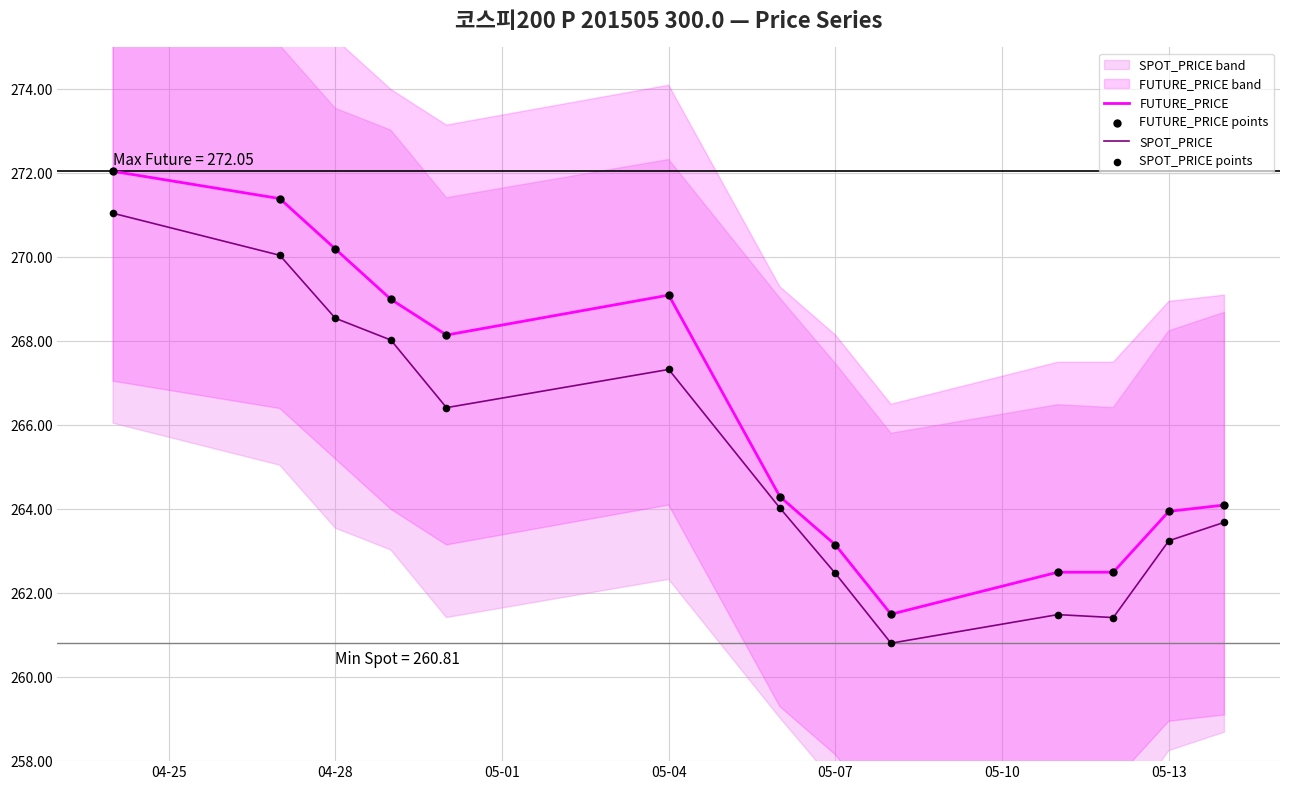

Which series reaches the minimum Y coordinate?

SPOT_PRICE